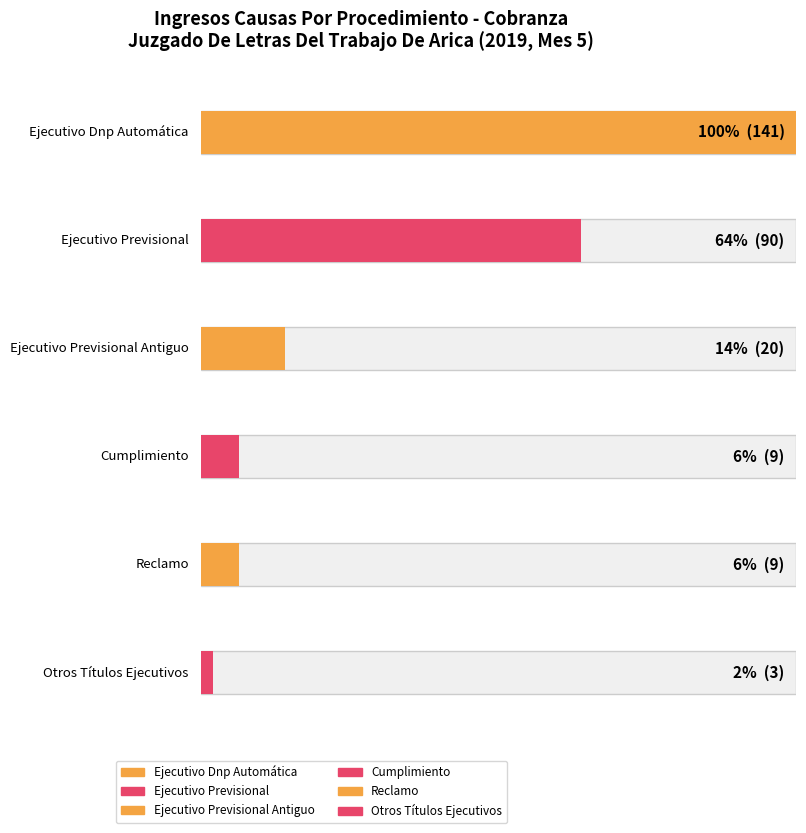

What is the minimum value shown in the chart?

3